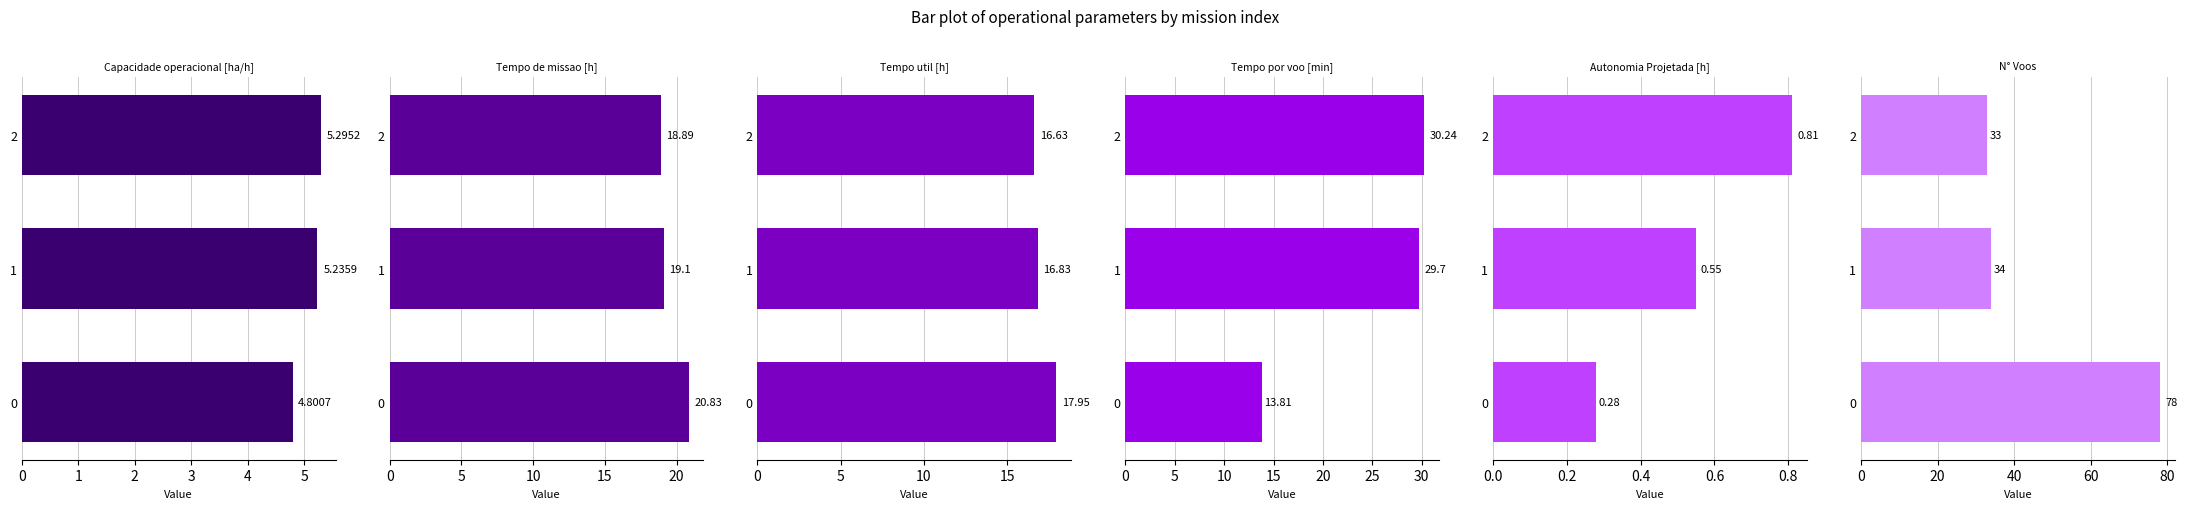

How many bars are there in each group?

6